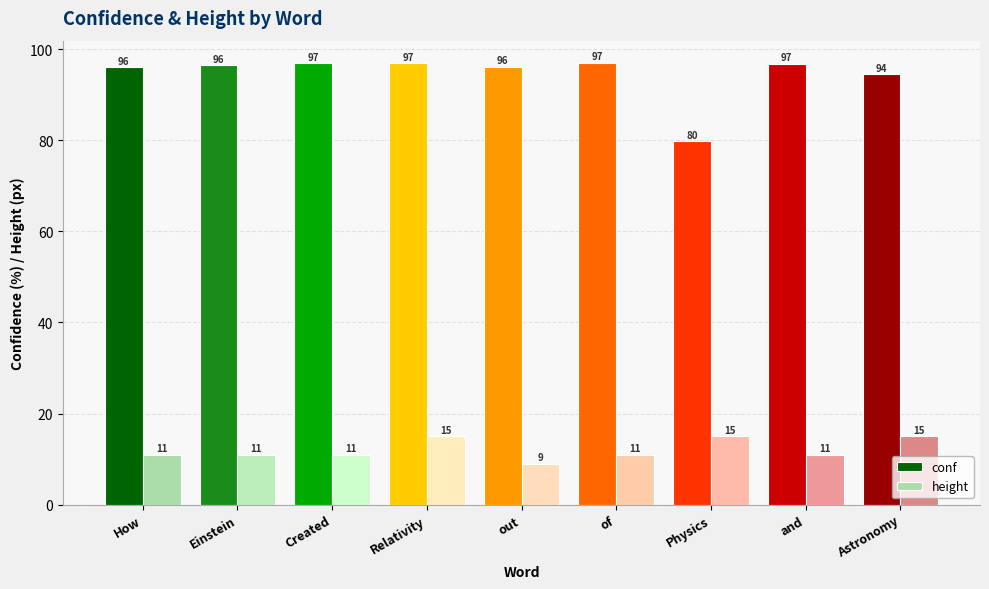

Are the bars horizontal?

No